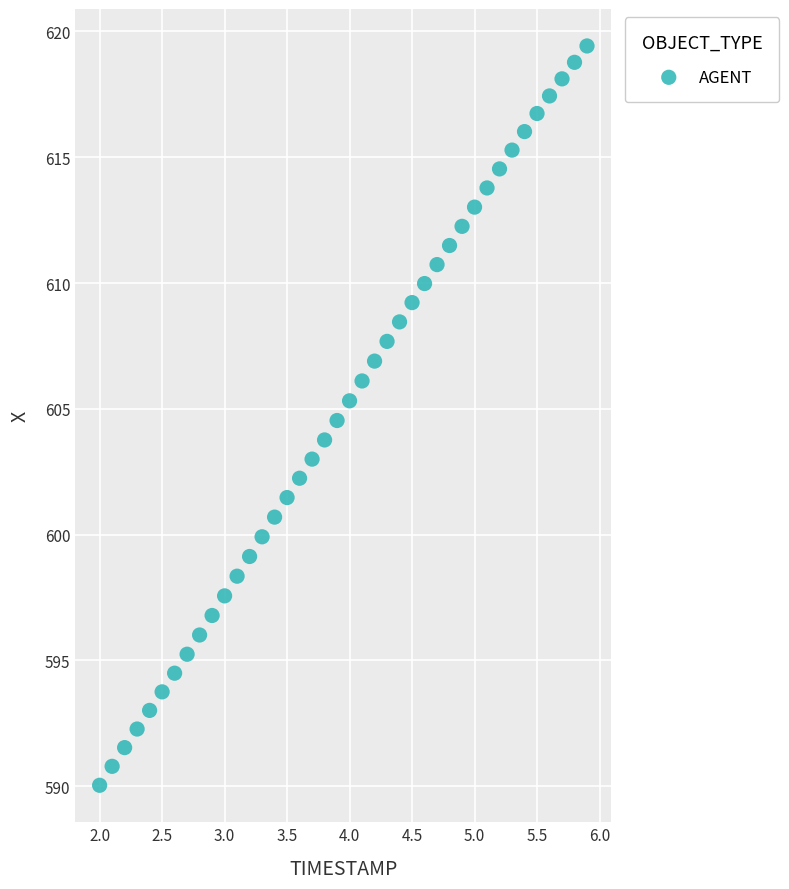

What is the range of Y values (max minus min)?

29.4